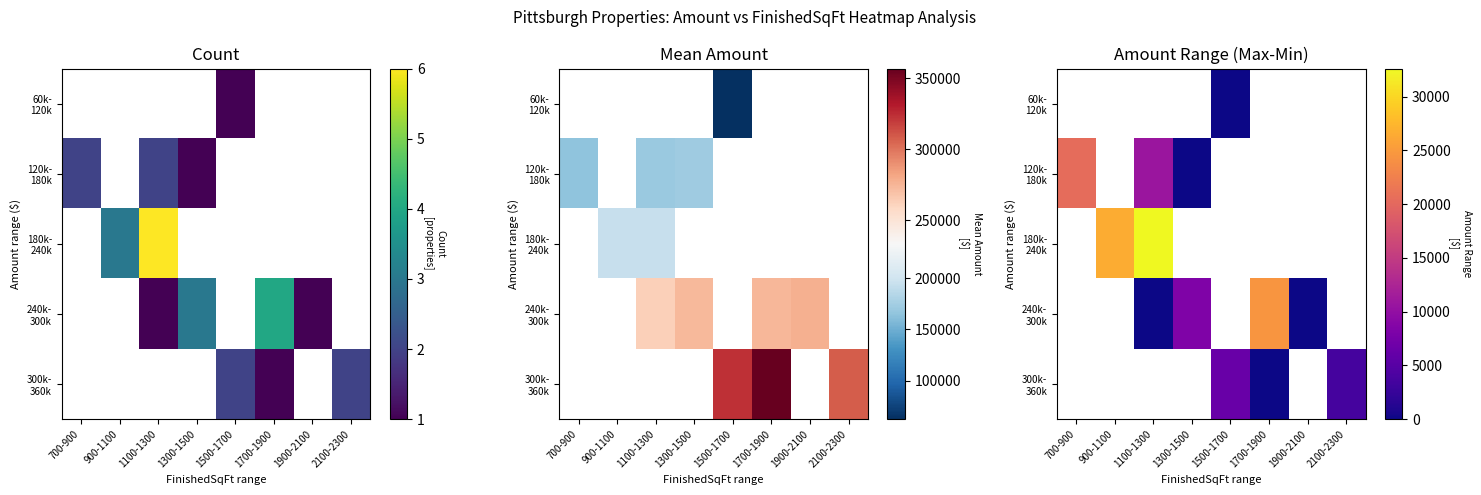

Count the number of categories in the chart.

8